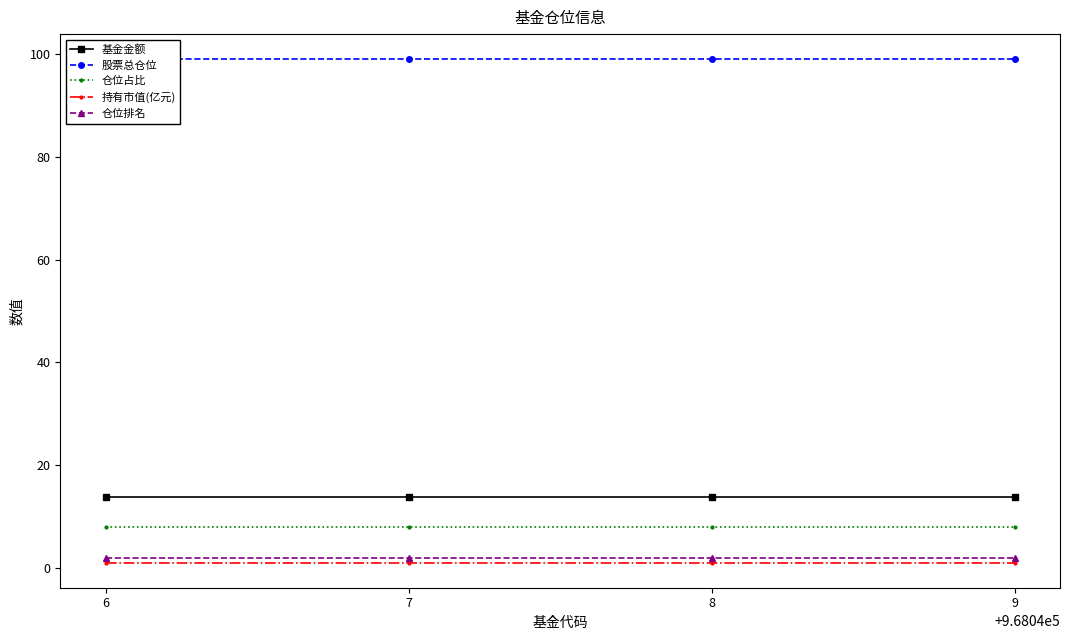

Is the value of 仓位占比 at 8 greater than the value of 基金金额 at 7?

No